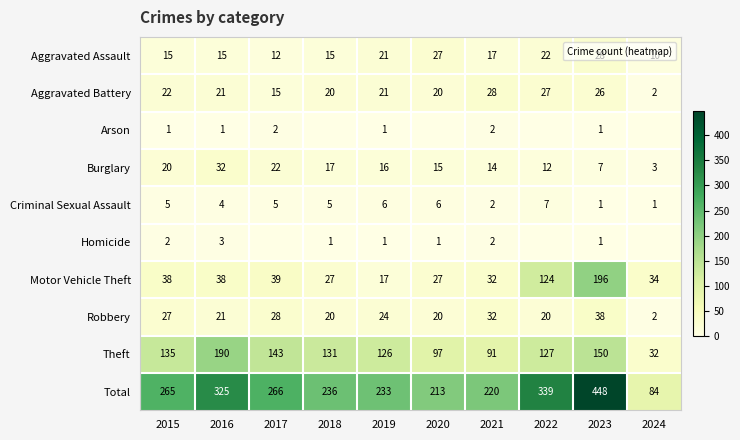

At which category is the sum across all series the highest?

2023